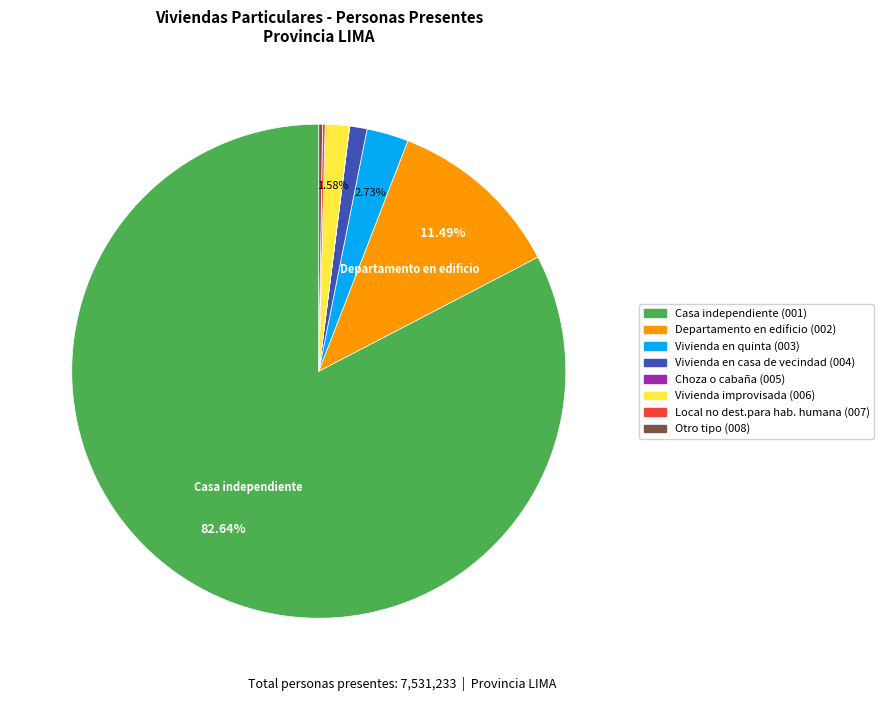

Combined, do Vivienda en casa de vecindad (004) and Departamento en edificio (002) account for over 50%?

No